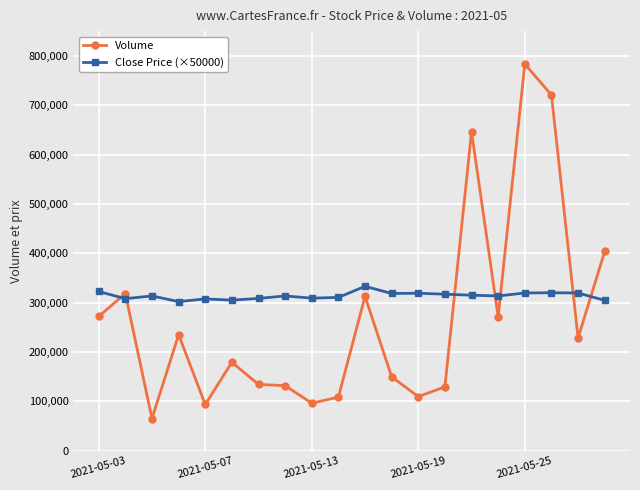

List the series in order of their overall mean, highest first.

Close Price (×50000), Volume